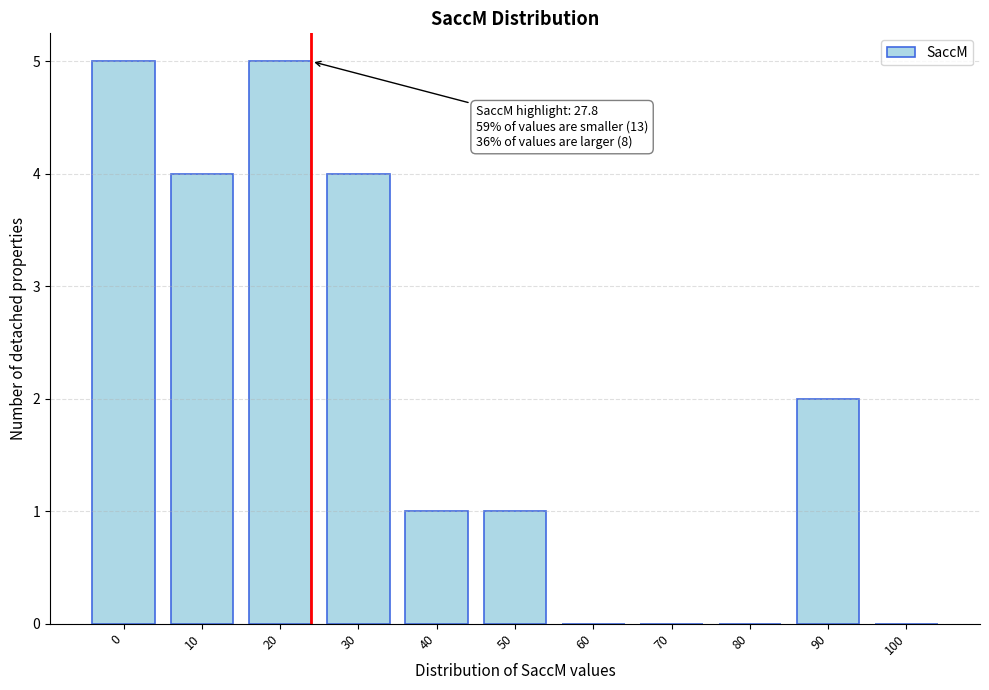

Reading left to right, transcribe all the data shown in this chart.

0=5	10=4	20=5	30=4	40=1	50=1	60=0	70=0	80=0	90=2	100=0